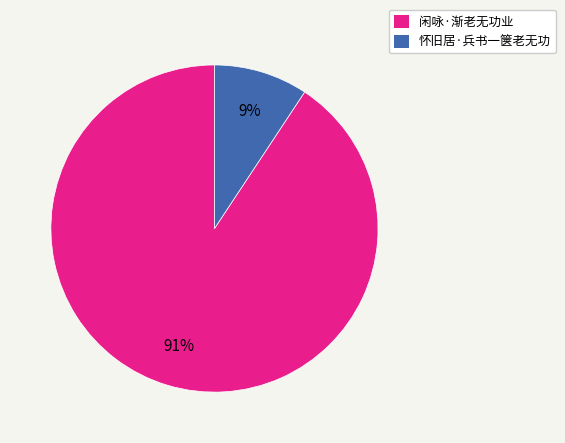

Which slice is the largest?

闲咏·渐老无功业